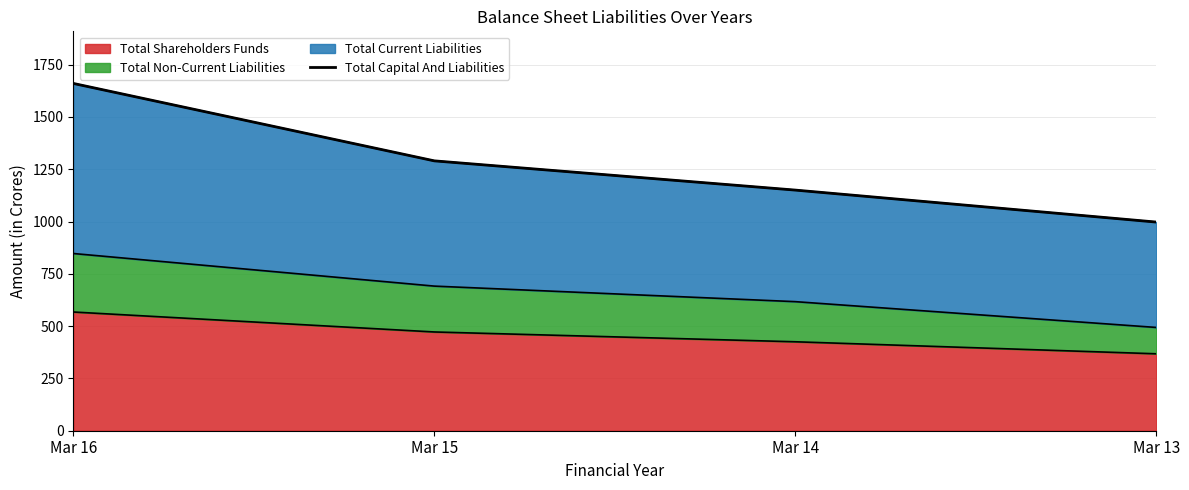

Approximately how many times larger is the value at Mar 15 compared to Mar 14?

1.1